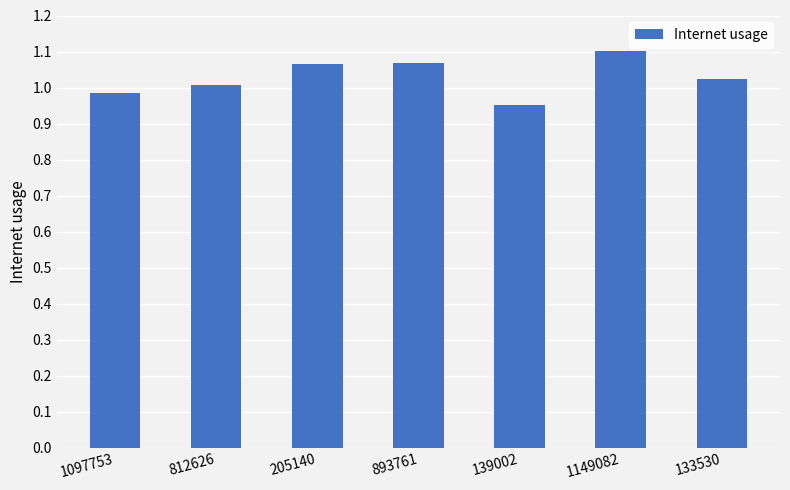

True or false: the data shows 1.0 at 133530.

True